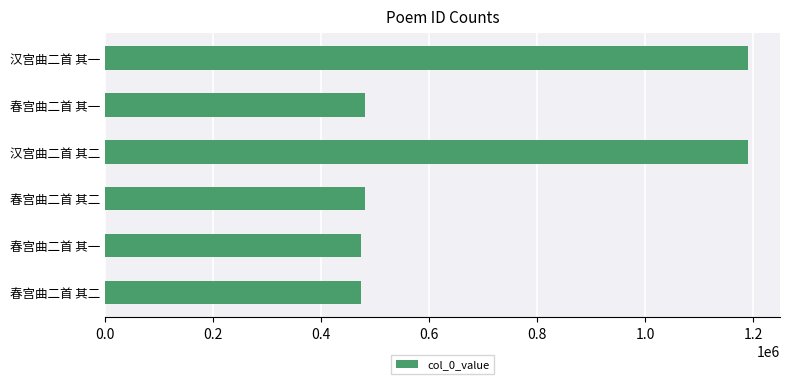

How many categories are shown in the chart?

6